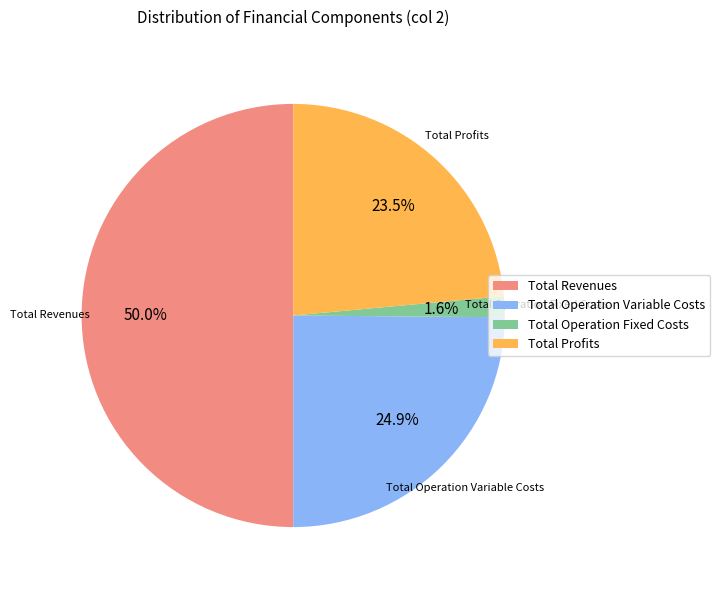

How many segments does this pie chart have?

4